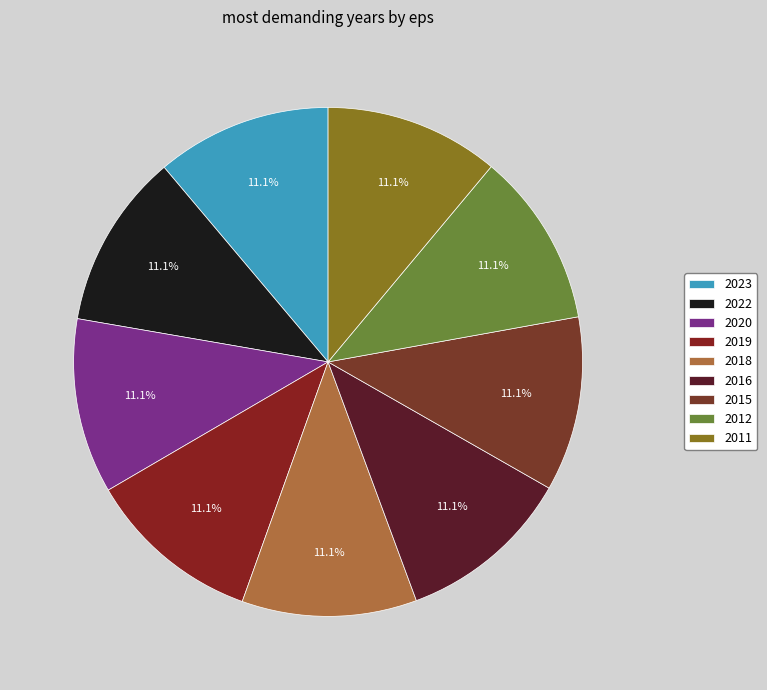

Rank the categories by value from highest to lowest.

2023, 2022, 2020, 2019, 2018, 2016, 2015, 2012, 2011